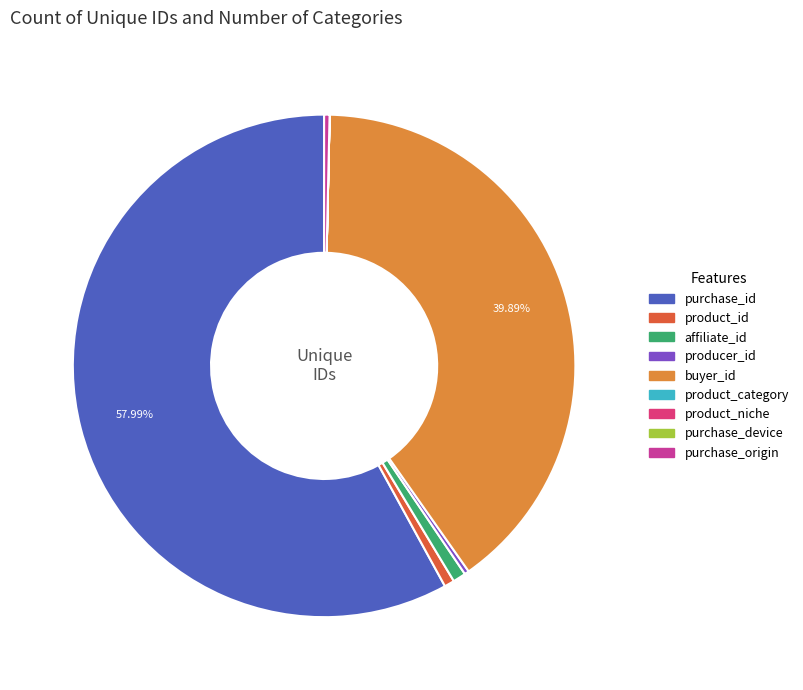

What percentage is NOT represented by buyer_id?

60.1%